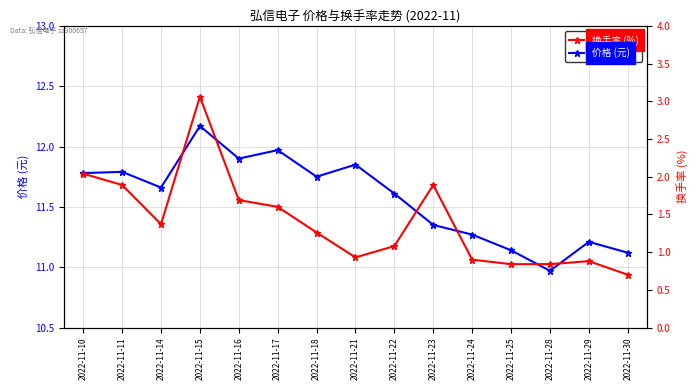

Is the value of 价格 (元) at 2022-11-25 greater than the value of 换手率 (%) at 2022-11-23?

Yes